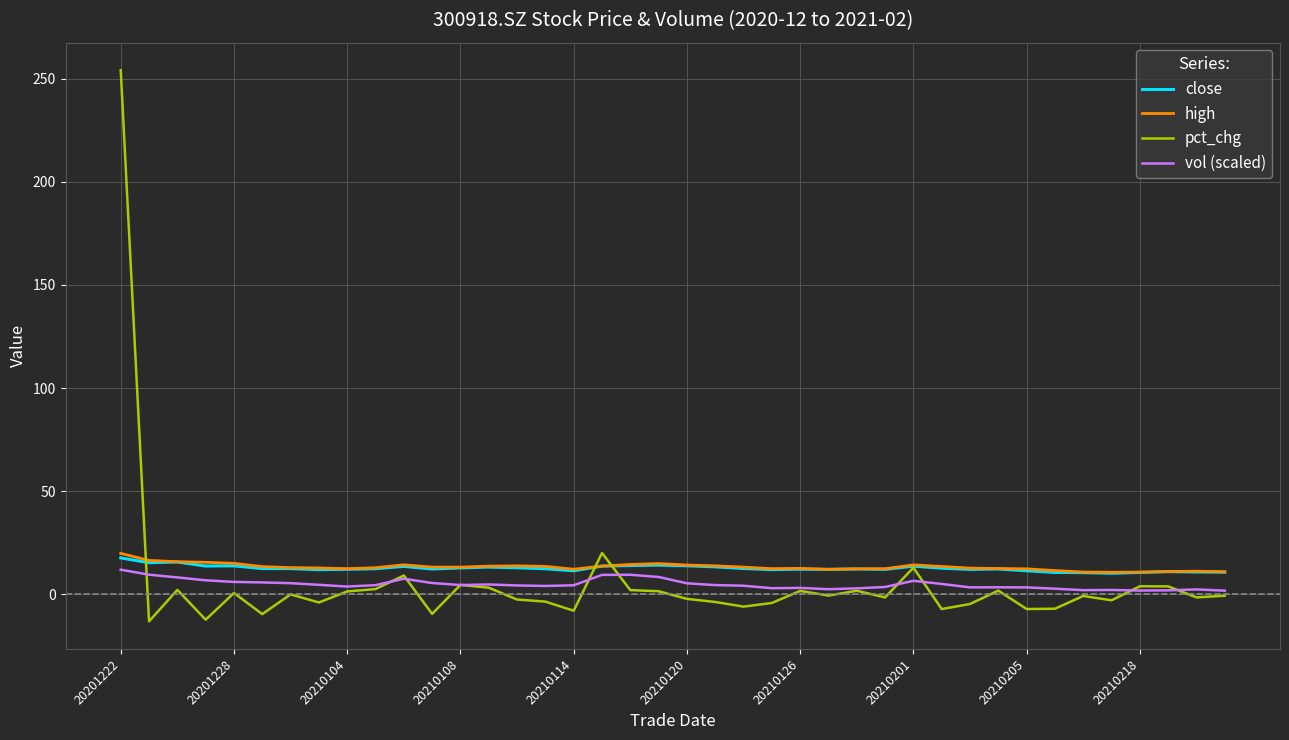

Which series has the widest spread of values?

pct_chg